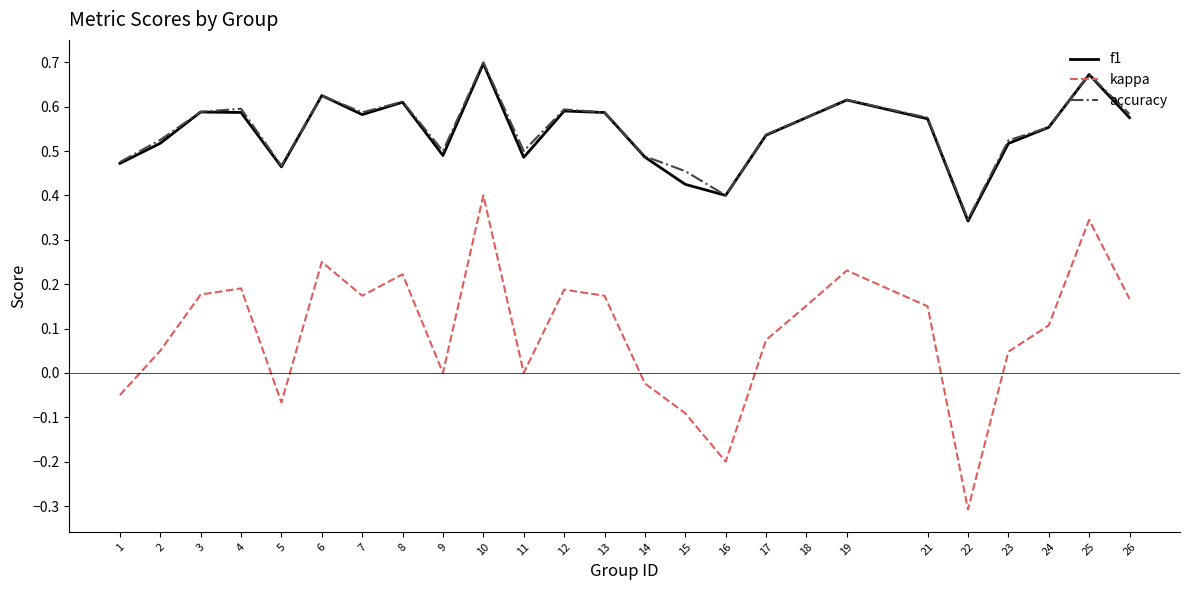

Which category has the highest value in the kappa series?

10